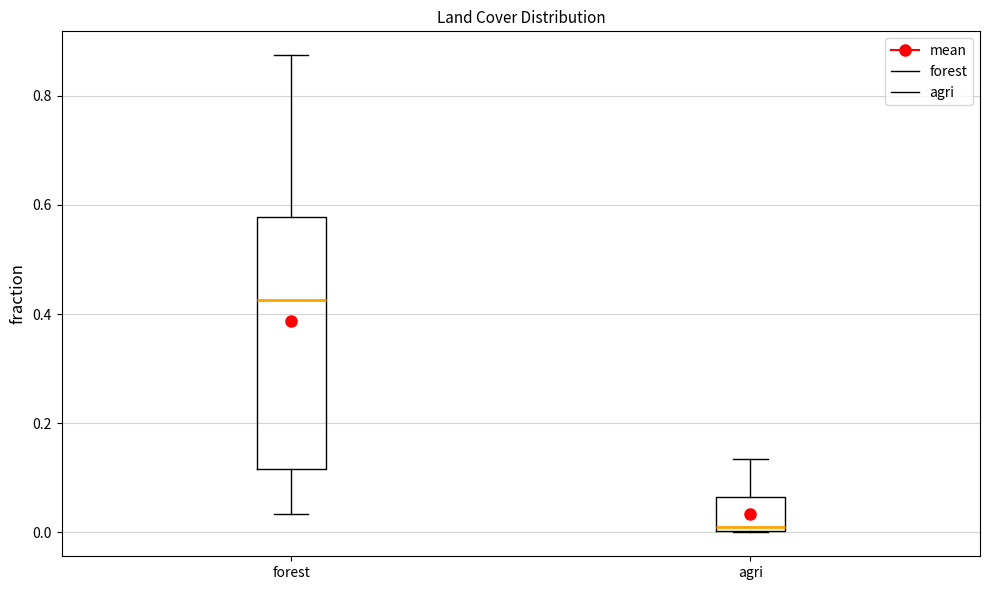

Which box has the lowest median line?

agri